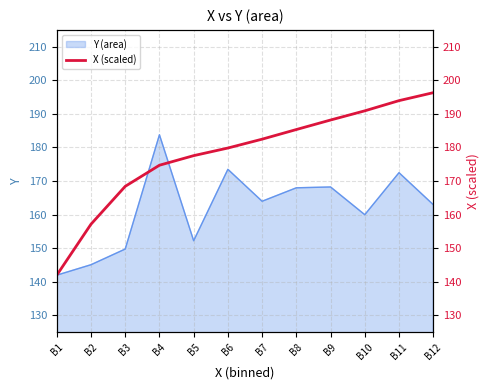

Does the chart have visible grid lines?

Yes